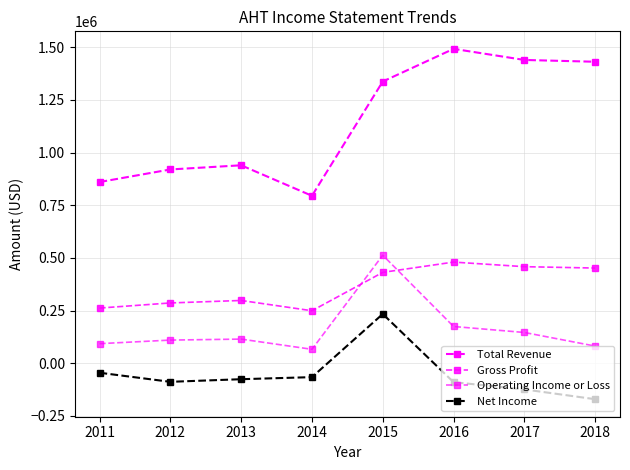

How many interior local peaks does the Total Revenue series have?

2